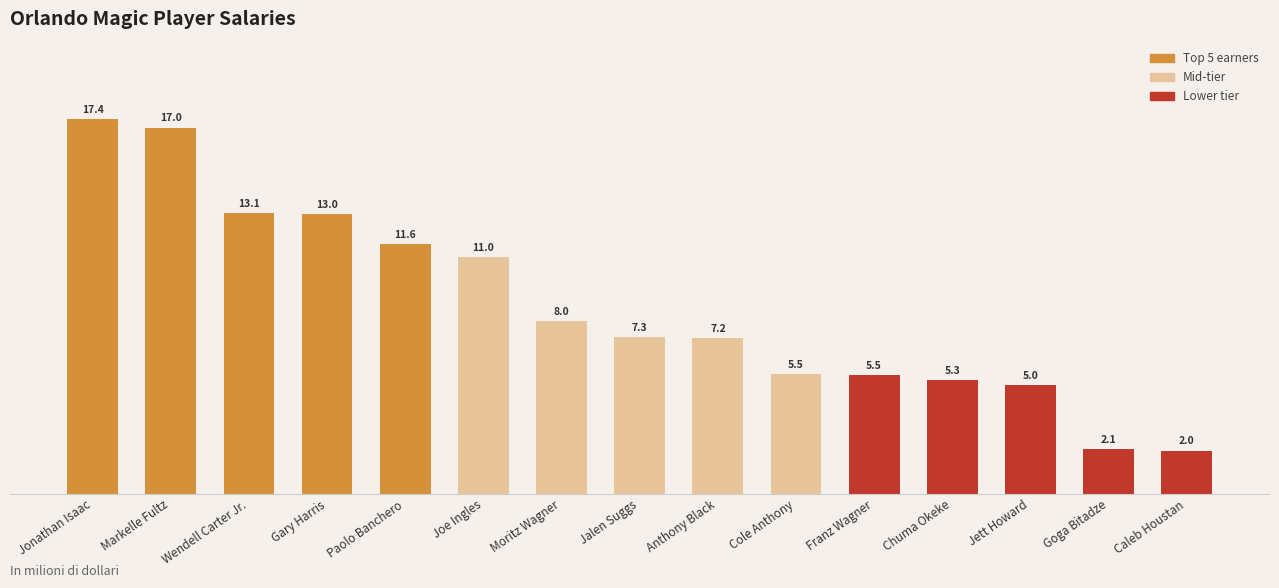

Is it true that the value at Caleb Houstan is 3.2?

False